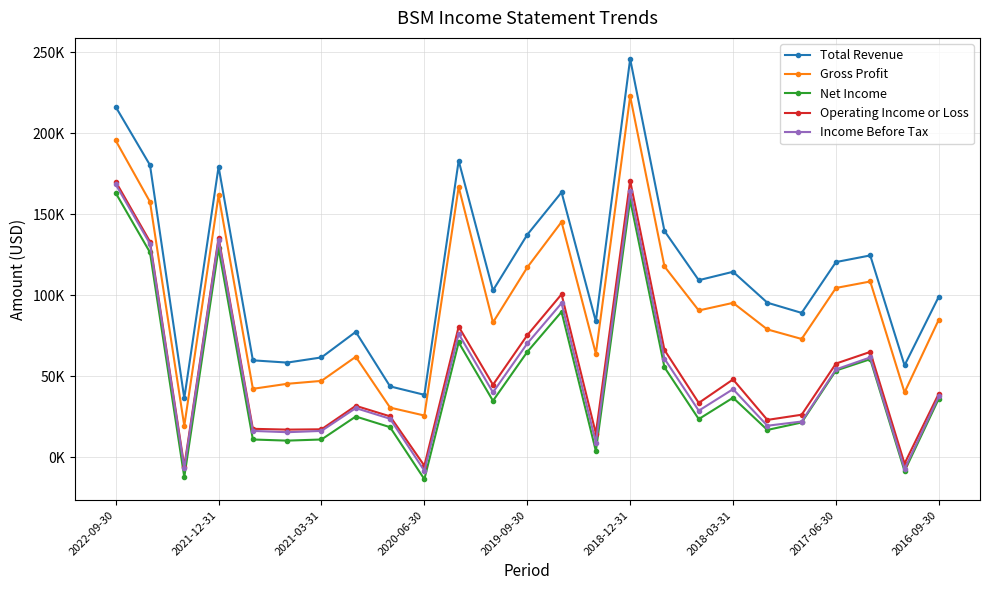

At which label is Income Before Tax closest to 80050?

10